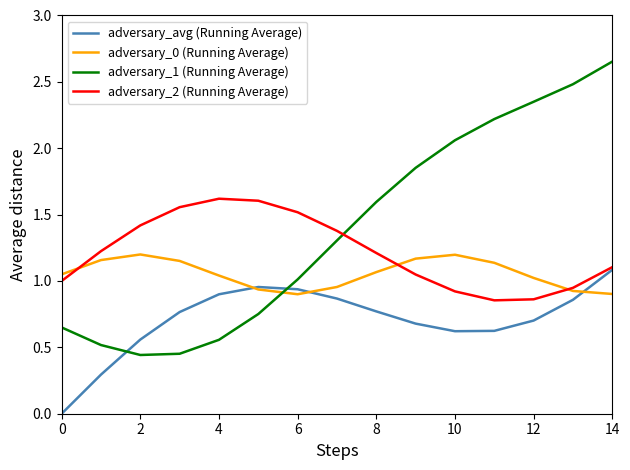

After their last crossing, which series has the higher values: adversary_0 (Running Average) or adversary_1 (Running Average)?

adversary_1 (Running Average)